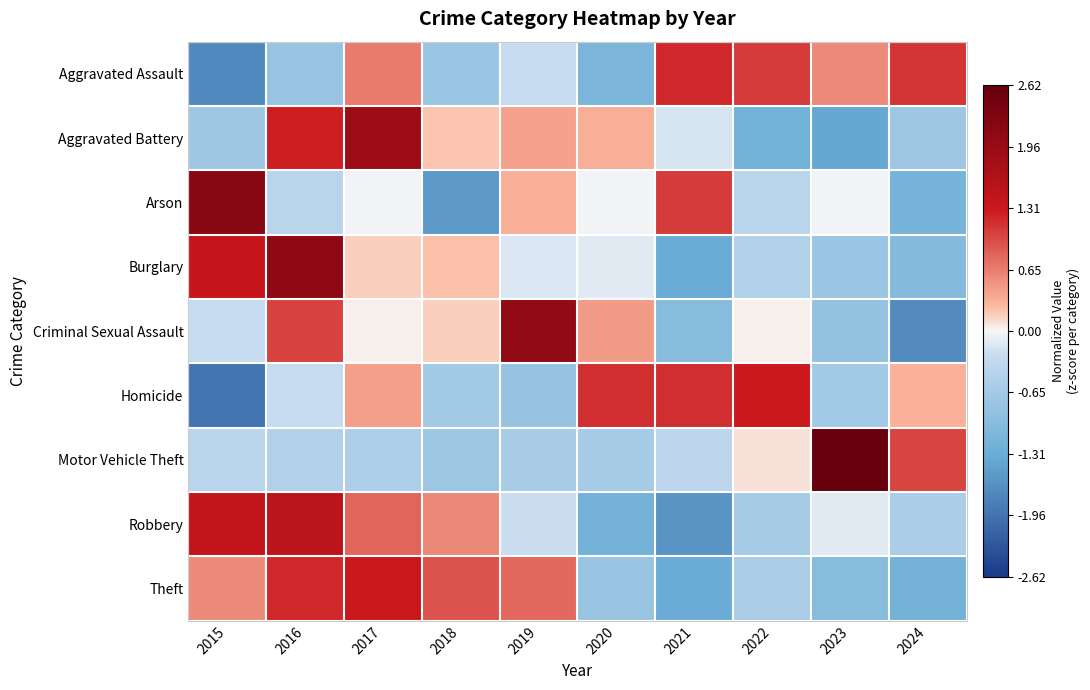

Rank the series at 2017 from highest to lowest value.

Aggravated Battery, Theft, Robbery, Aggravated Assault, Homicide, Burglary, Criminal Sexual Assault, Arson, Motor Vehicle Theft